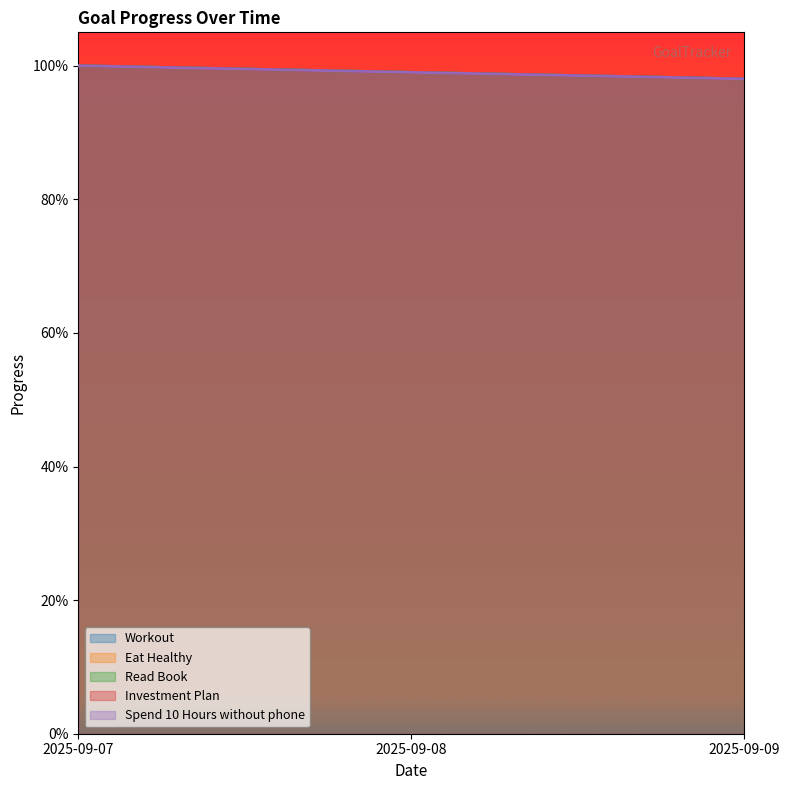

Reading left to right, transcribe all the data shown in this chart.

Workout: 2025-09-07=1.0	2025-09-08=1.0	2025-09-09=1.0
Eat Healthy: 2025-09-07=1.0	2025-09-08=1.0	2025-09-09=1.0
Read Book: 2025-09-07=1.0	2025-09-08=1.0	2025-09-09=1.0
Investment Plan: 2025-09-07=1.0	2025-09-08=1.0	2025-09-09=1.0
Spend 10 Hours without phone: 2025-09-07=1.0	2025-09-08=1.0	2025-09-09=1.0